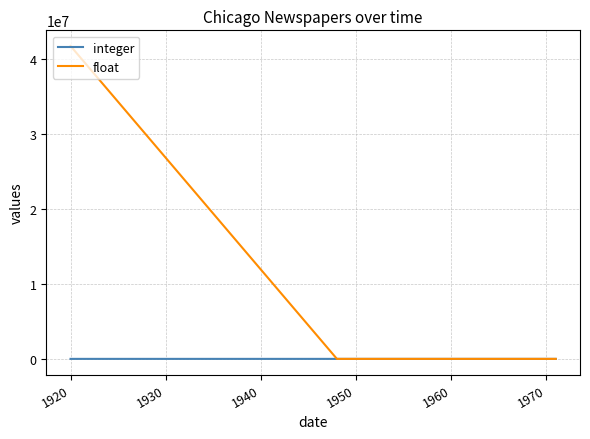

What is the greatest value displayed?

41800000.0